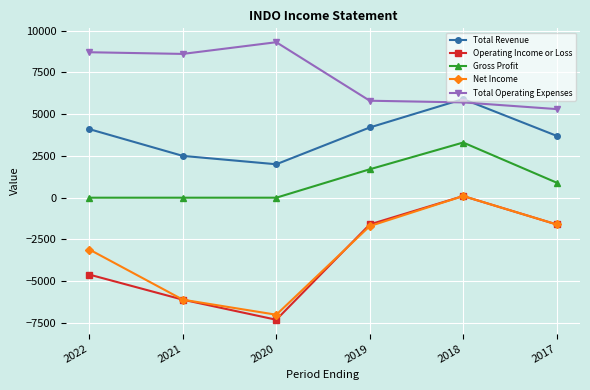

How many data points in Total Operating Expenses are less than 8600?

3